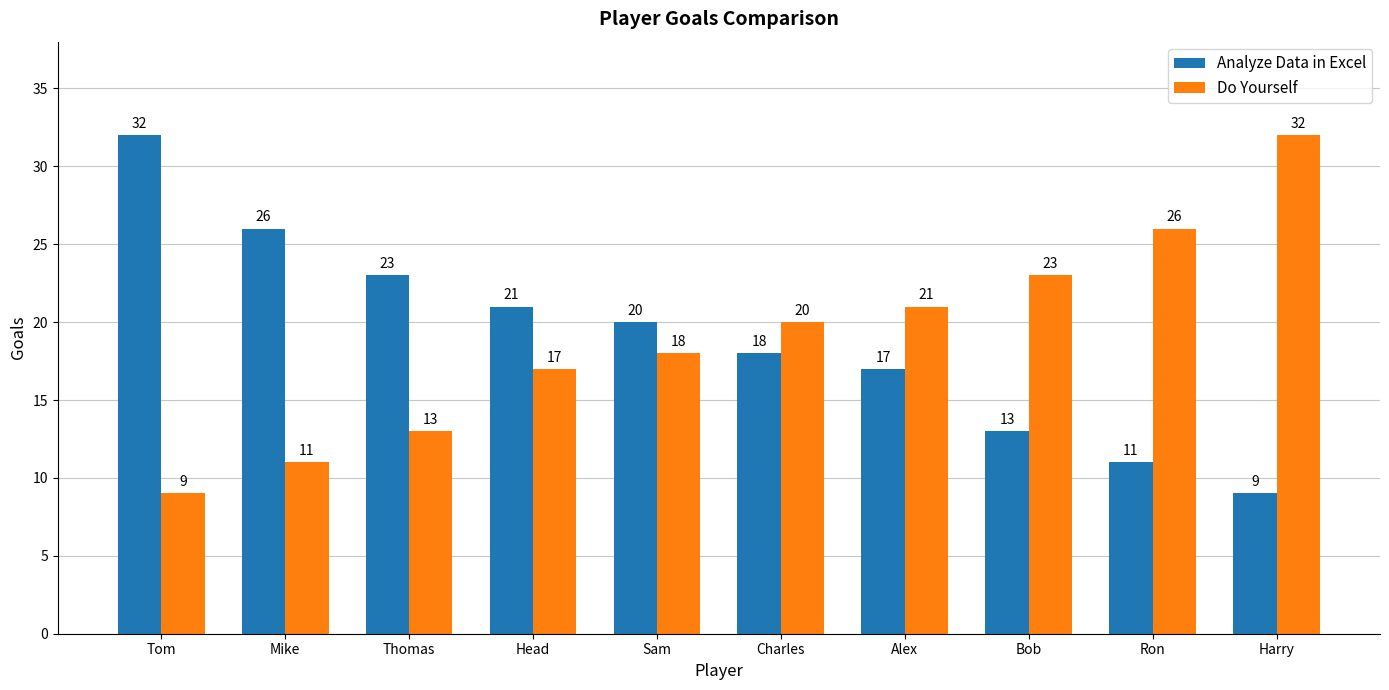

The value of Do Yourself at Ron is 11. True or false?

False